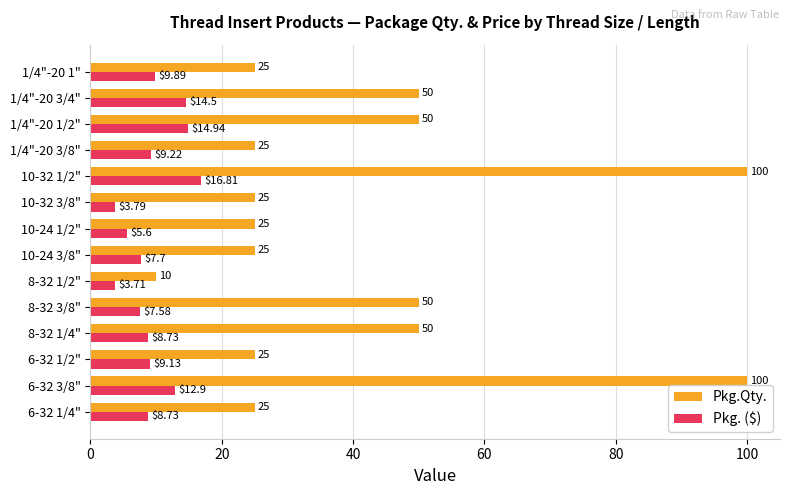

Which series has the widest spread of values?

Pkg.Qty.